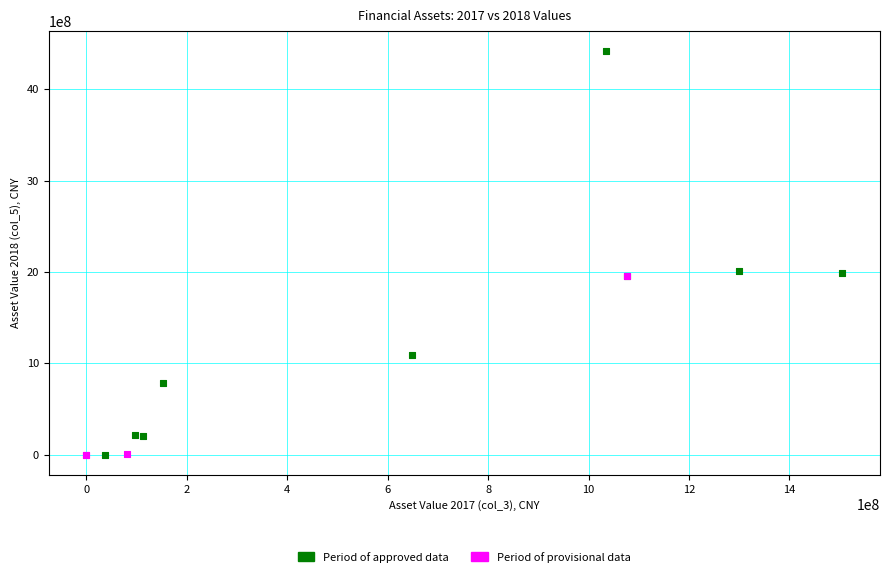

What are all the series names shown in the legend?

Period of approved data, Period of provisional data